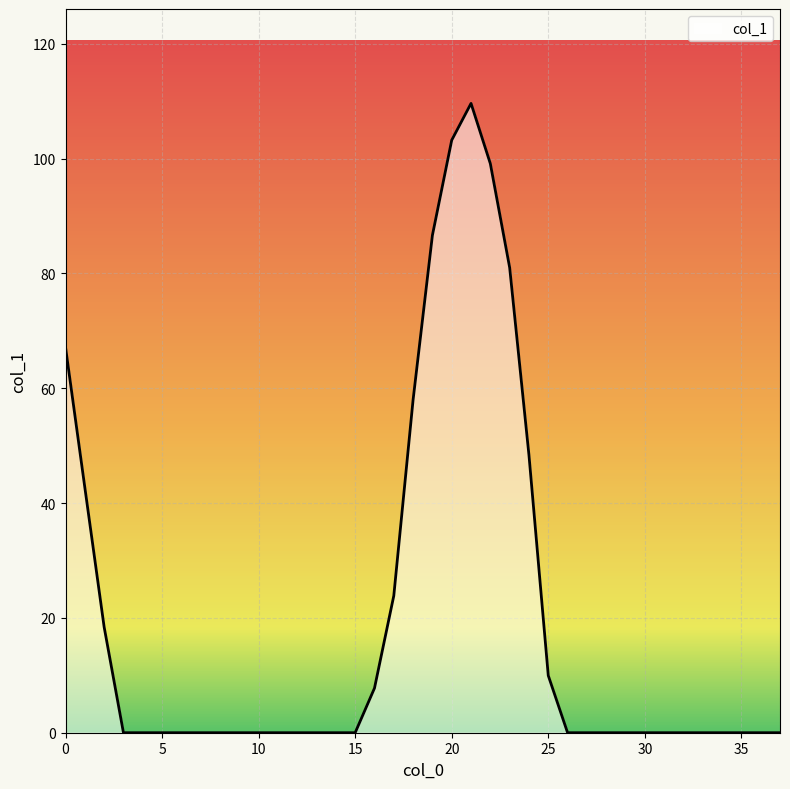

List the labels in order of value, smallest first.

3, 4, 5, 6, 7, 8, 9, 10, 11, 12, 13, 14, 15, 26, 27, 28, 29, 30, 31, 32, 33, 34, 35, 36, 37, 16, 25, 2, 17, 1, 24, 18, 0, 23, 19, 22, 20, 21